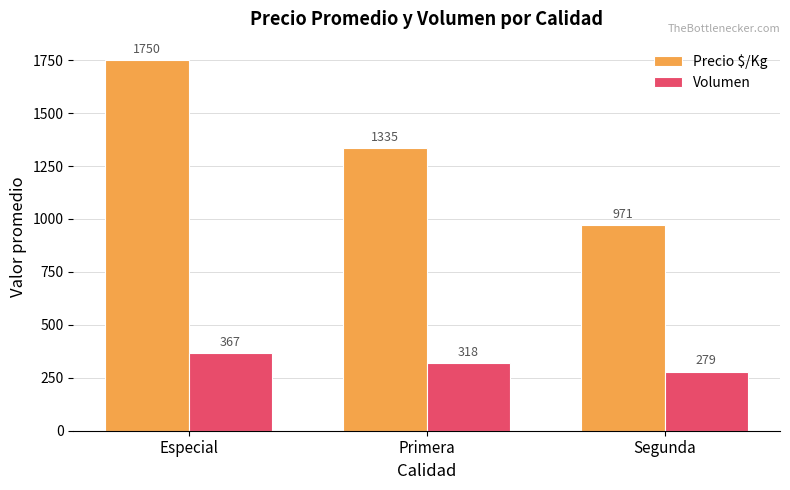

List the labels in order of Precio $/Kg value, largest first.

Especial, Primera, Segunda